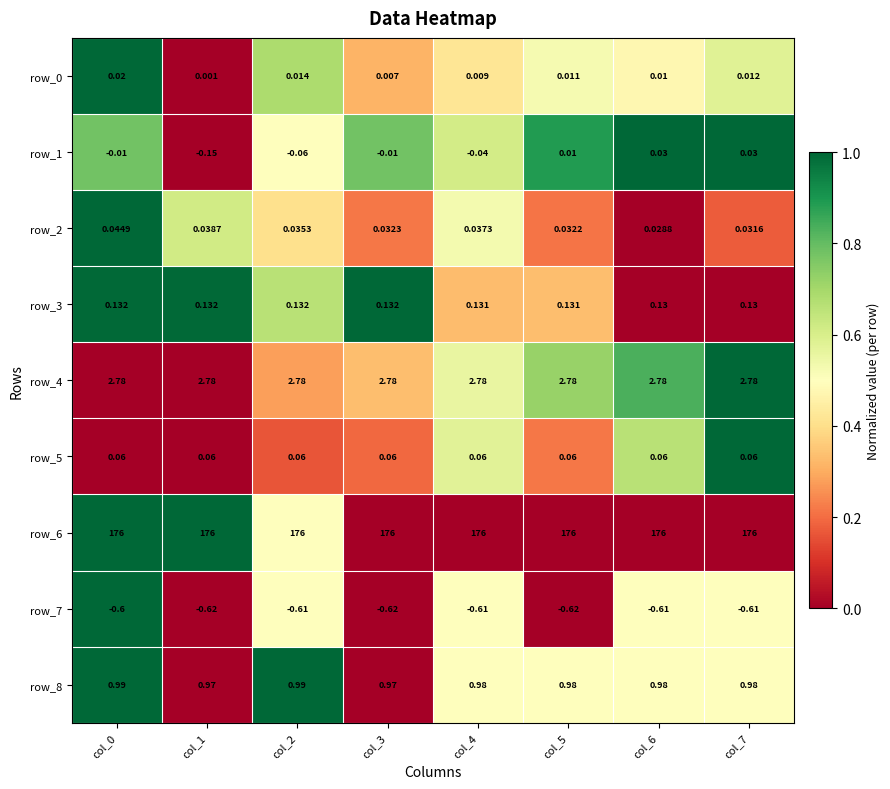

Is the value of row_3 at col_6 greater than the value of row_8 at col_5?

No